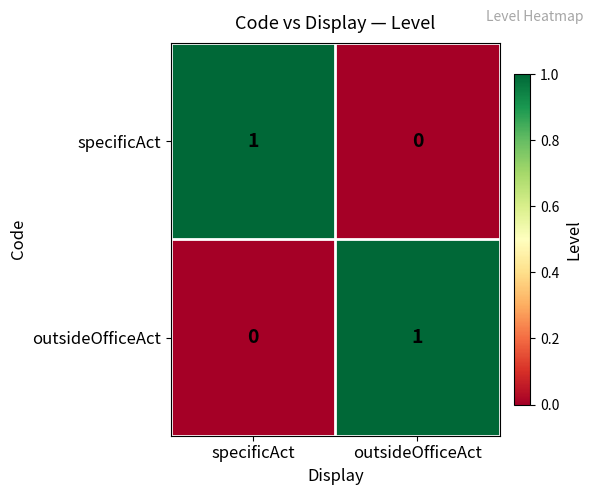

Reading left to right, transcribe all the data shown in this chart.

specificAct: 1	0
outsideOfficeAct: 0	1